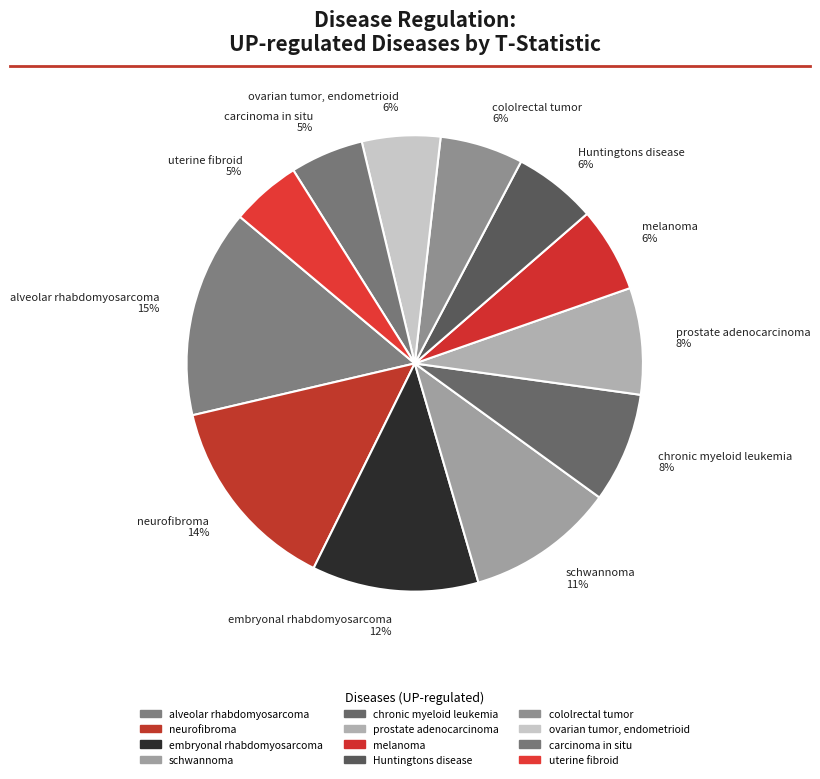

Does prostate adenocarcinoma represent more than half of the total?

No